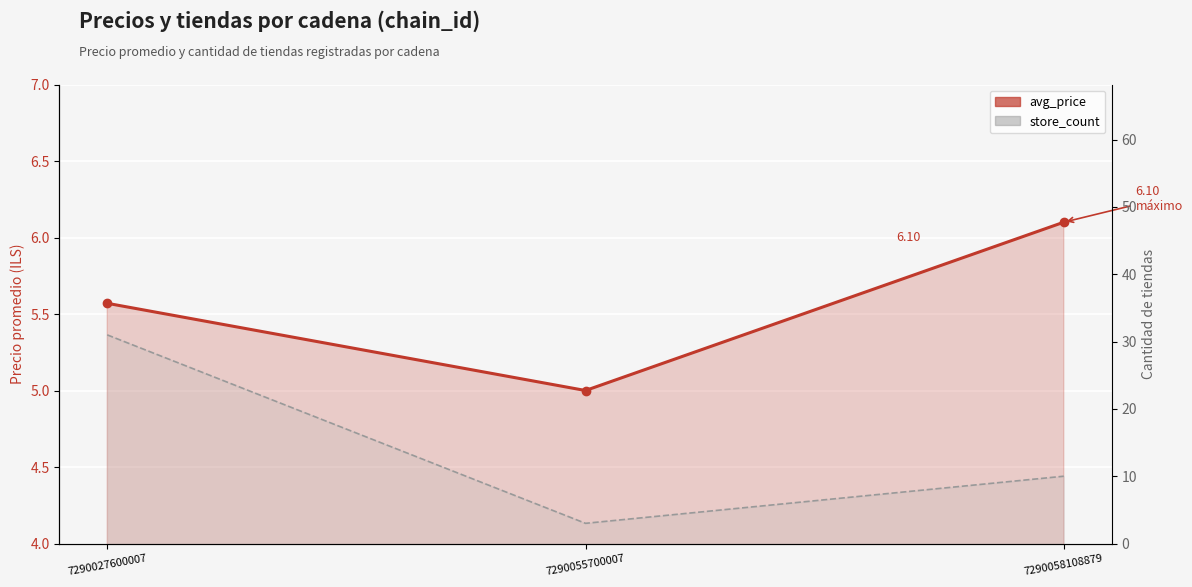

True or false: avg_price has a value of 2.2 at 7290058108879.

False